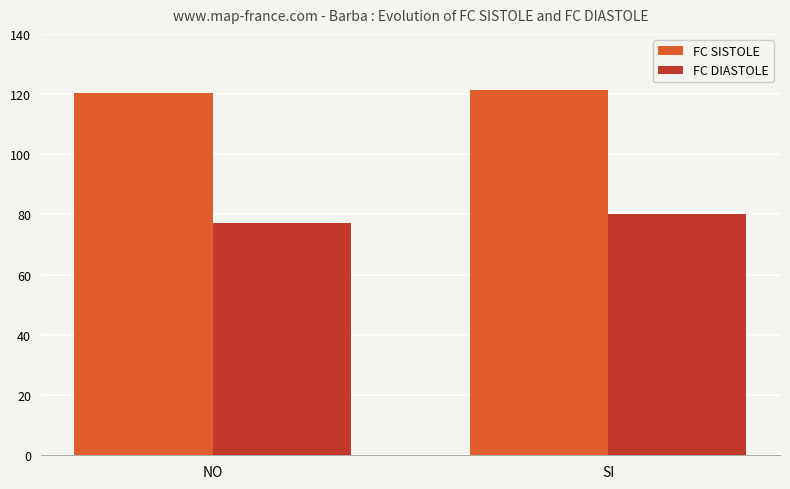

At which category does the chart reach its minimum across all series?

NO